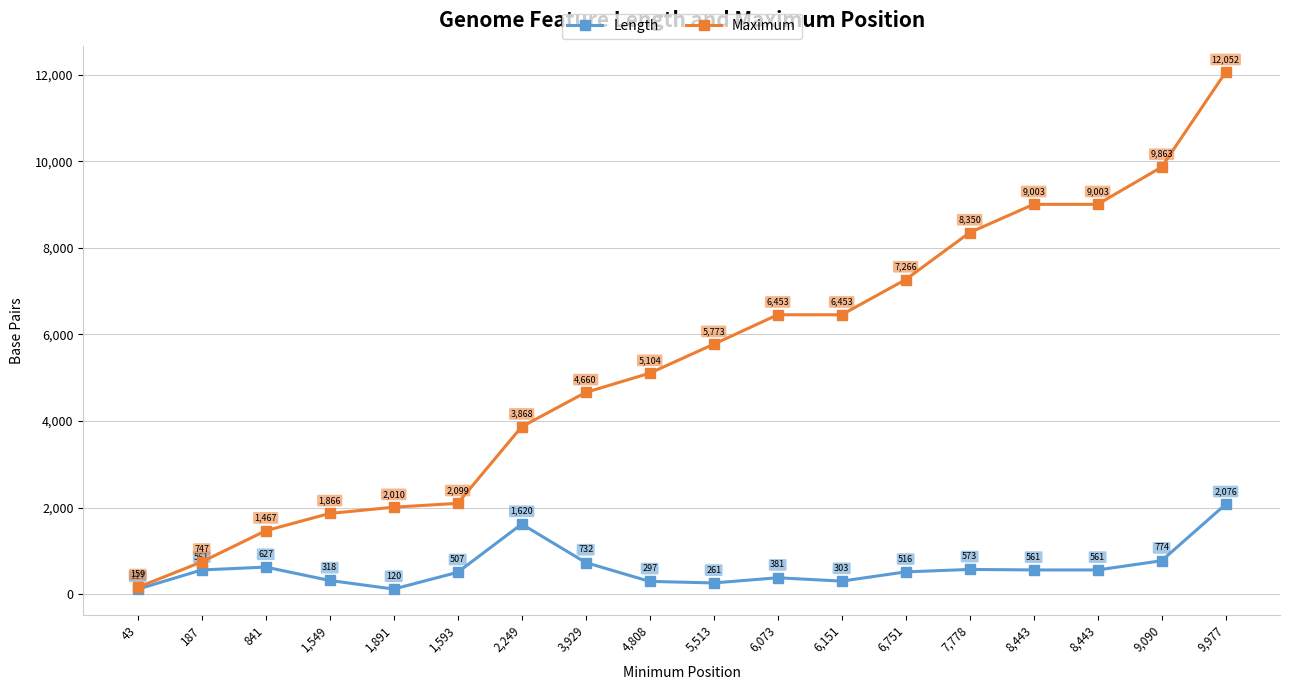

Rank the series at 8,443 from highest to lowest value.

Maximum, Length